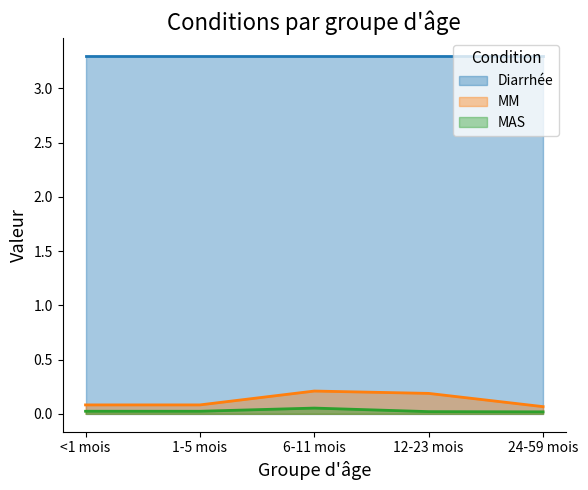

Which series changed the most between <1 mois and 1-5 mois?

MM